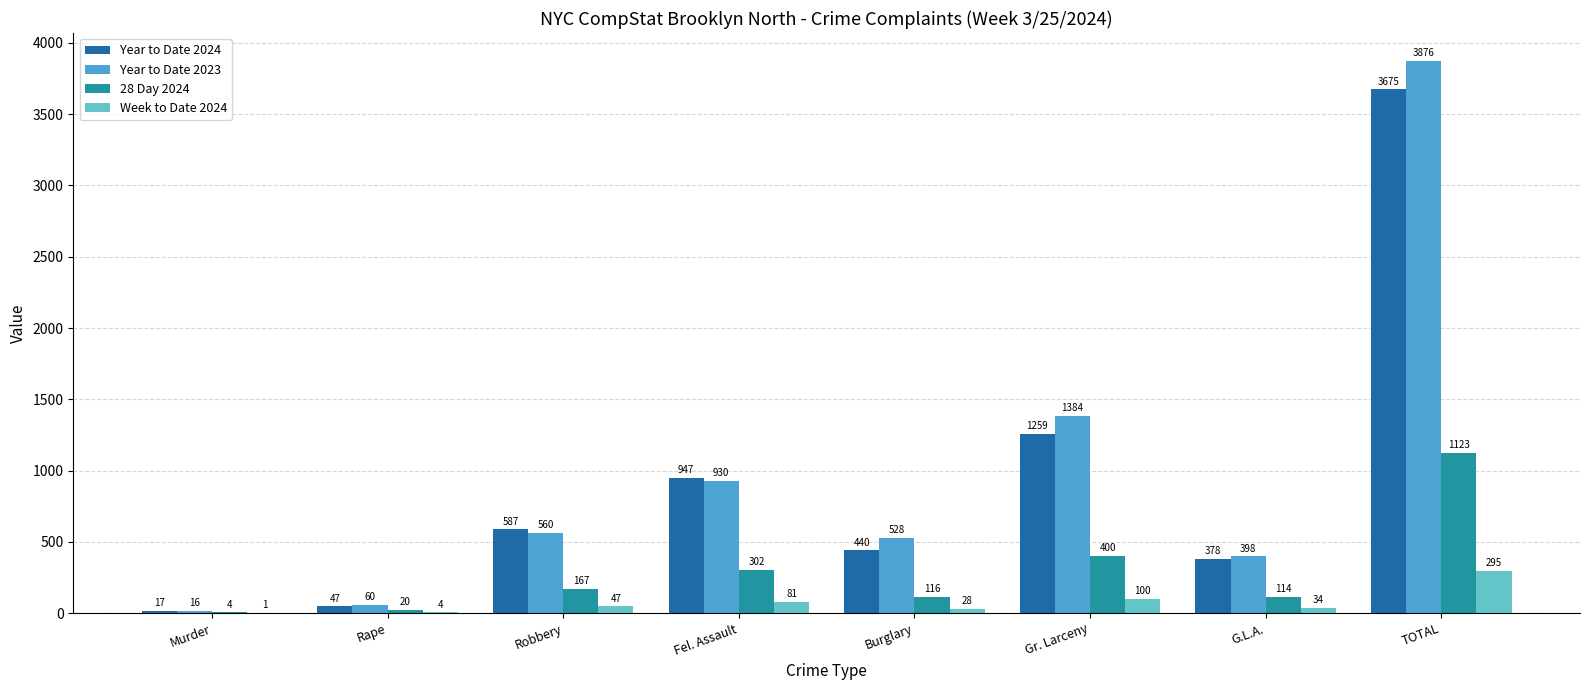

Which series has the largest total across all categories?

Year to Date 2023